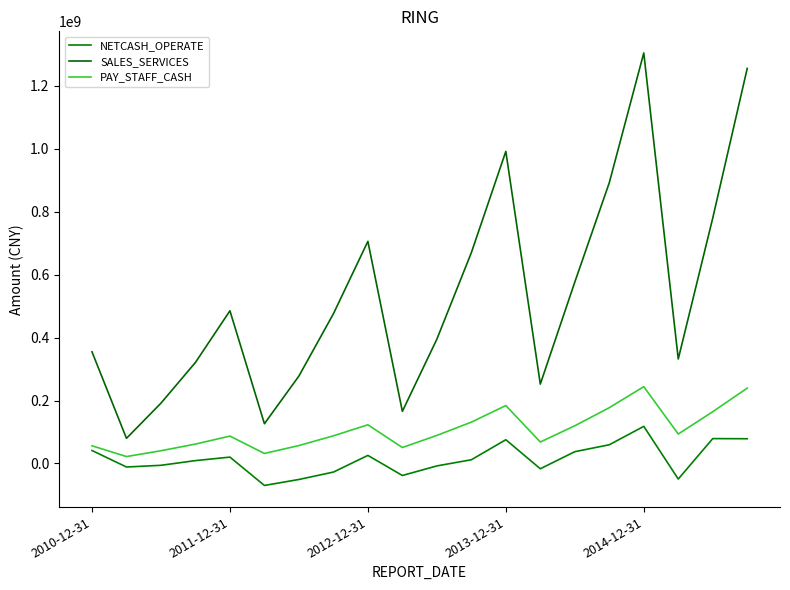

What is the difference between the second highest and second lowest values in the SALES_SERVICES series?

1128987149.5